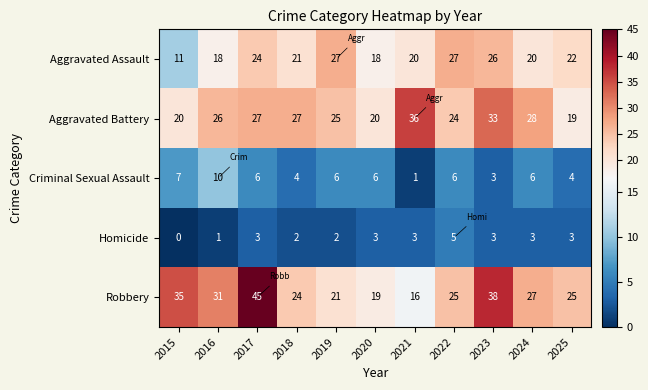

What is the difference between the highest and lowest values at 2025?

22